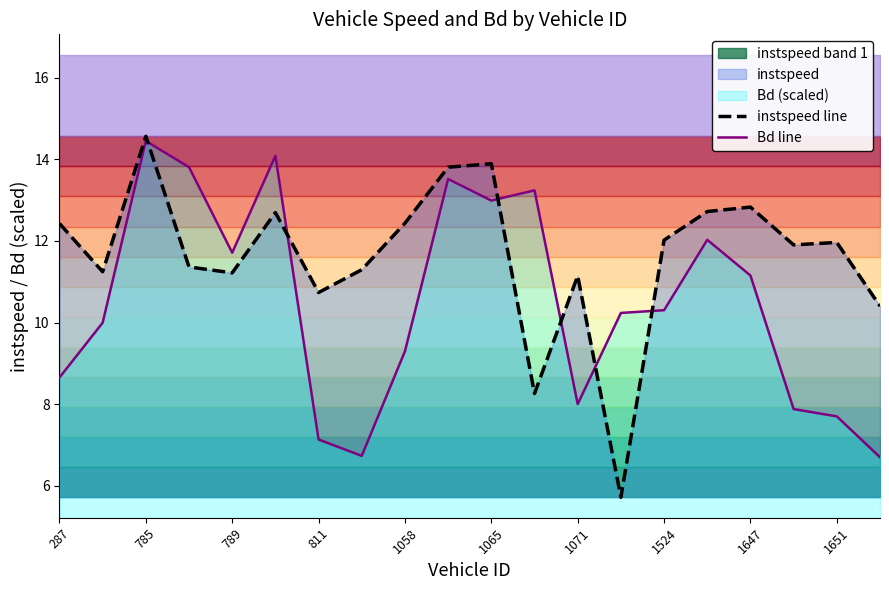

How many data points in instspeed line are above 11?

16